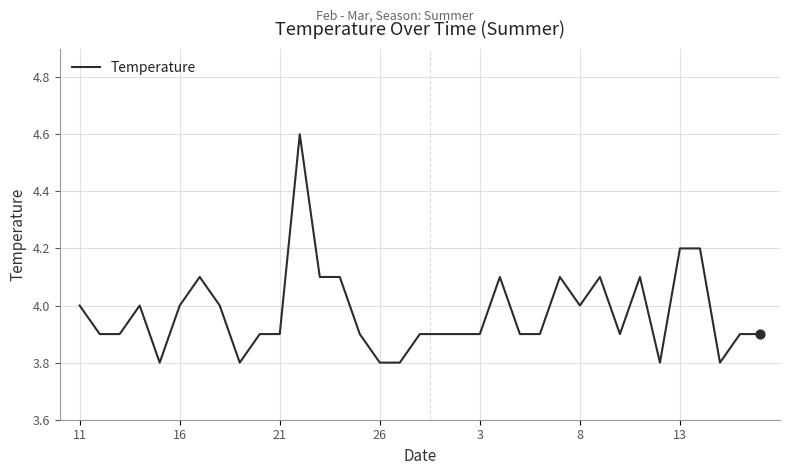

What is the maximum value shown in the chart?

4.6